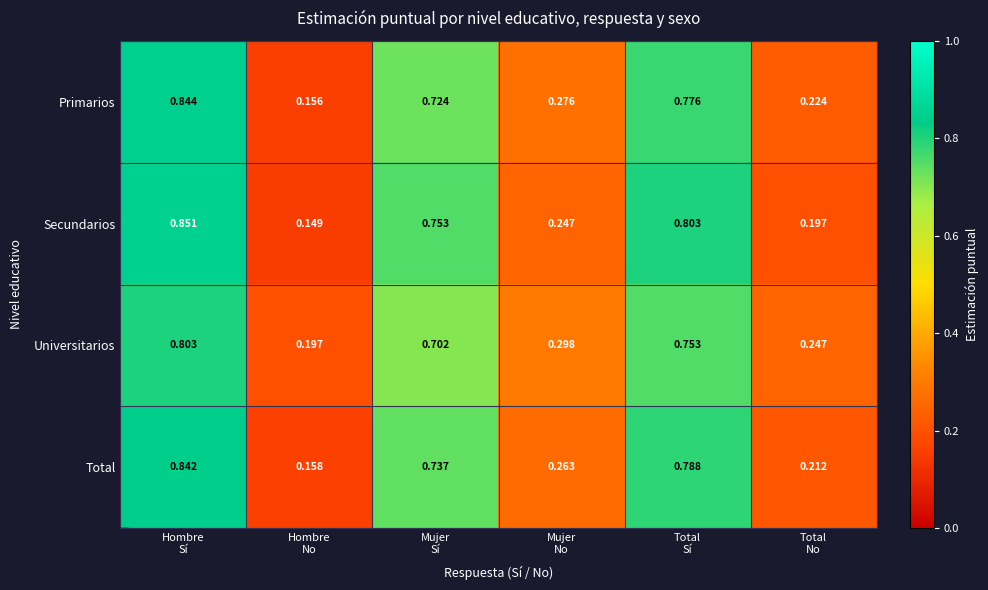

Which series has the widest spread of values?

Secundarios